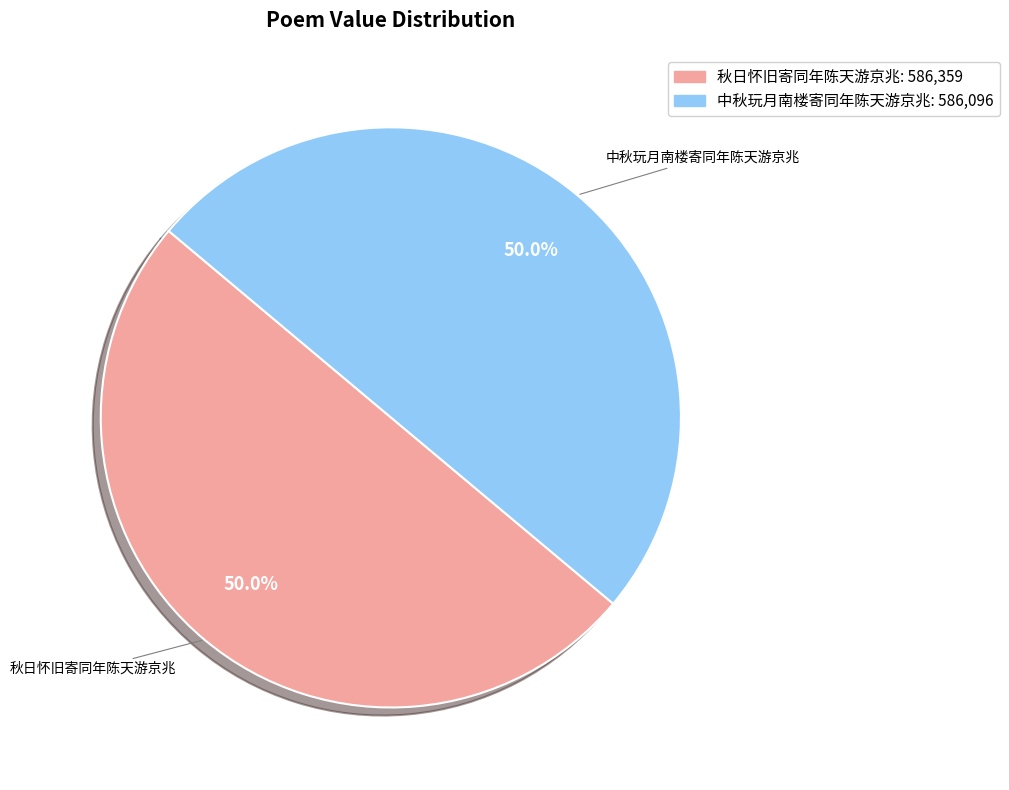

To the nearest percent, what percentage of the pie is 中秋玩月南楼寄同年陈天游京兆?

50%